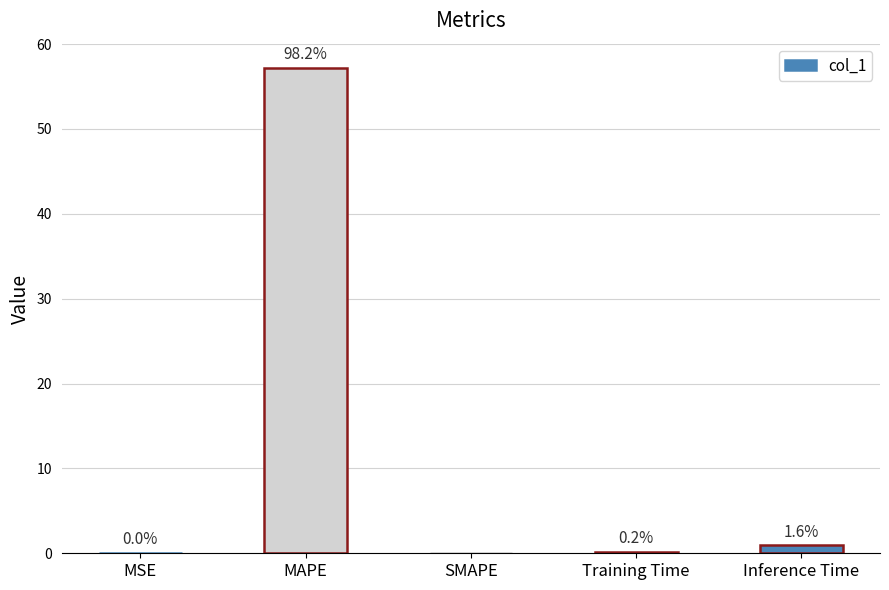

Does the chart contain stacked bars?

No